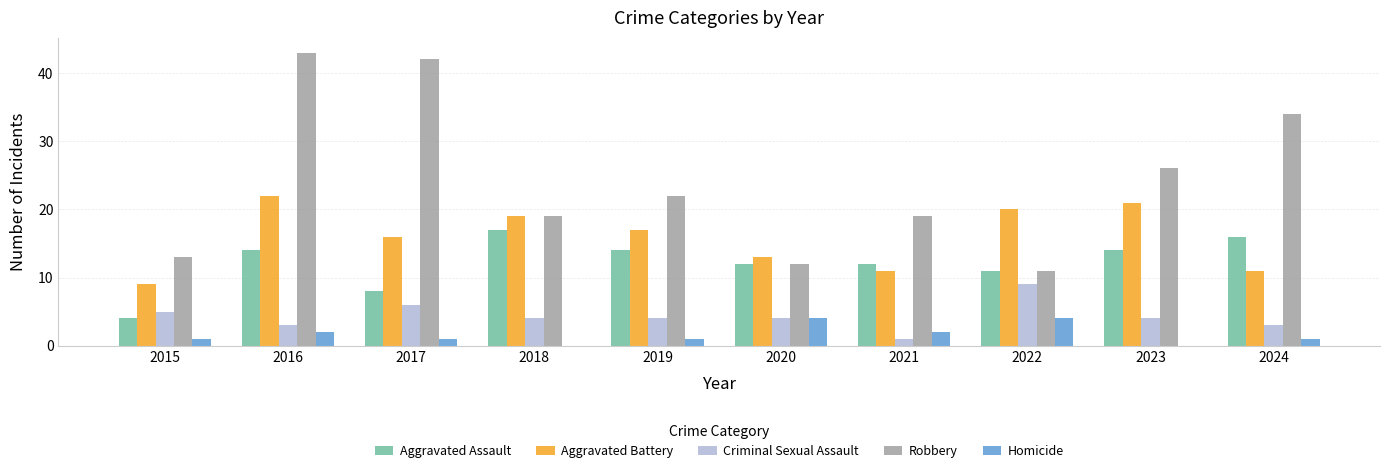

Where is Aggravated Assault nearest to the value 10?

2022